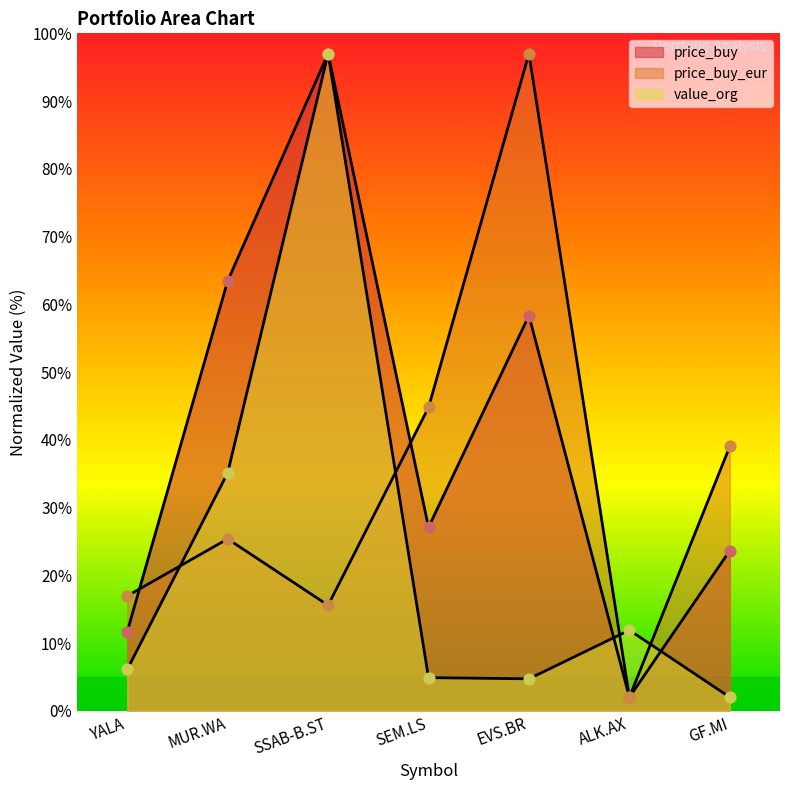

At which category is the sum across all series the highest?

SSAB-B.ST